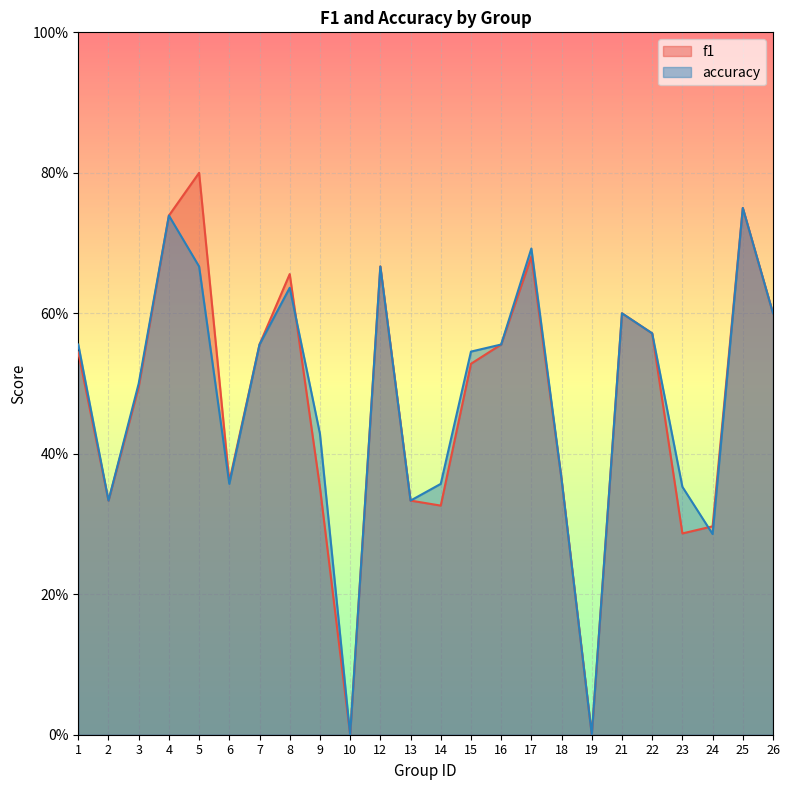

At which category does the chart reach its minimum across all series?

10